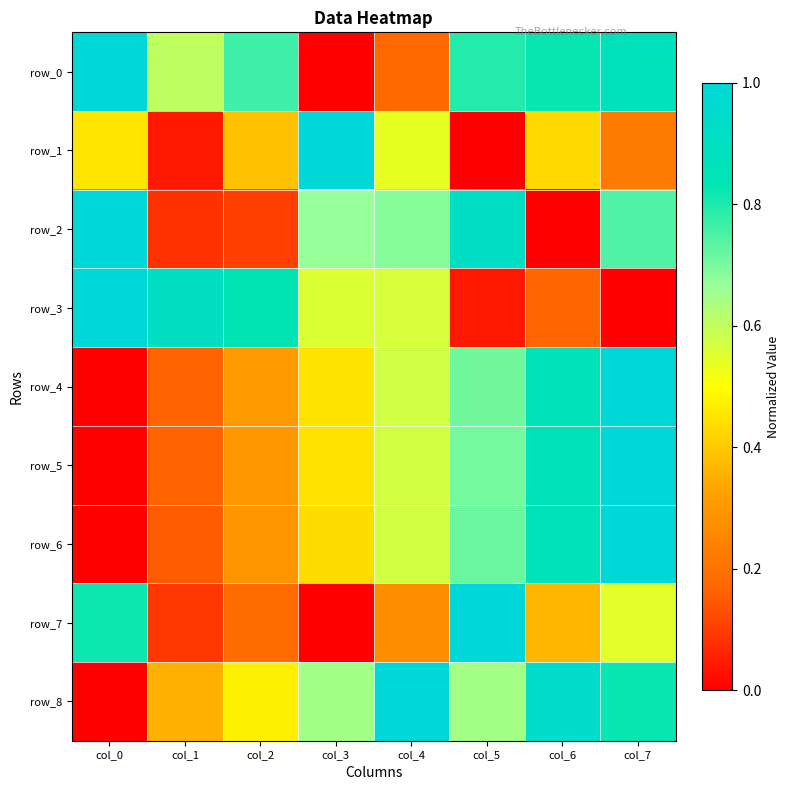

Which series has the widest spread of values?

row_0